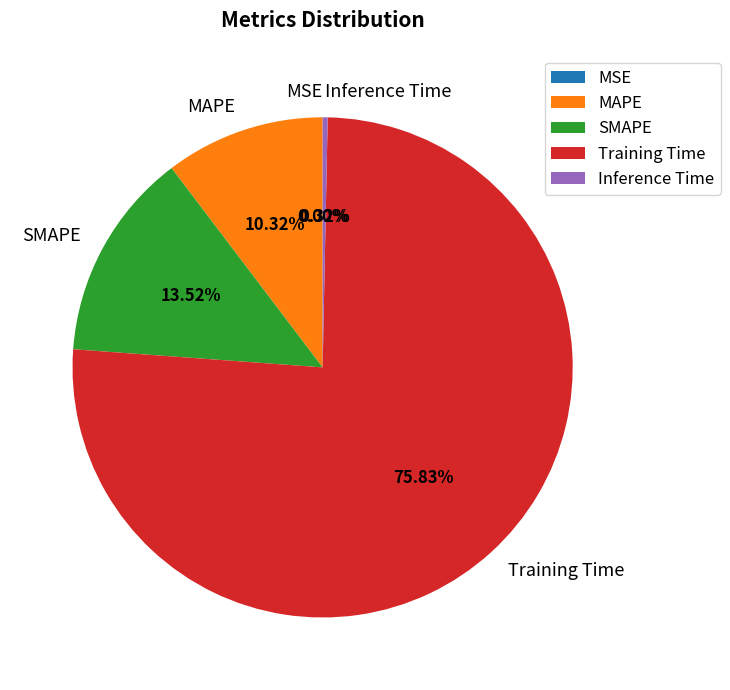

Which slice represents more than half of the pie?

Training Time